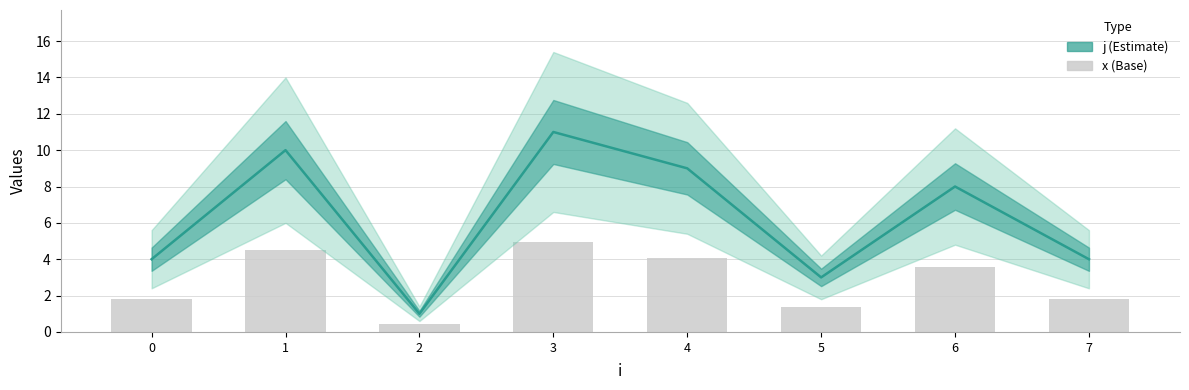

At 1, list the series in order from largest to smallest.

j, x